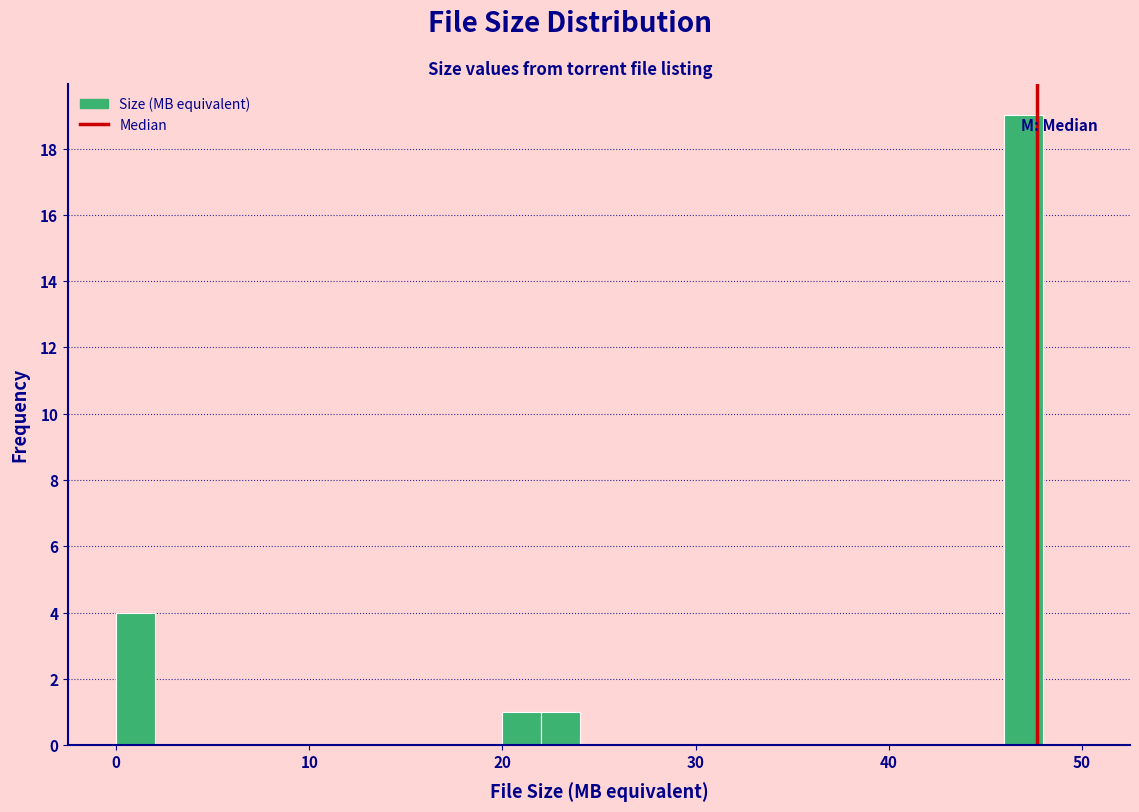

Around what value on the x-axis is the tallest bar? Give the approximate position of its centre, as read against the axis.

47